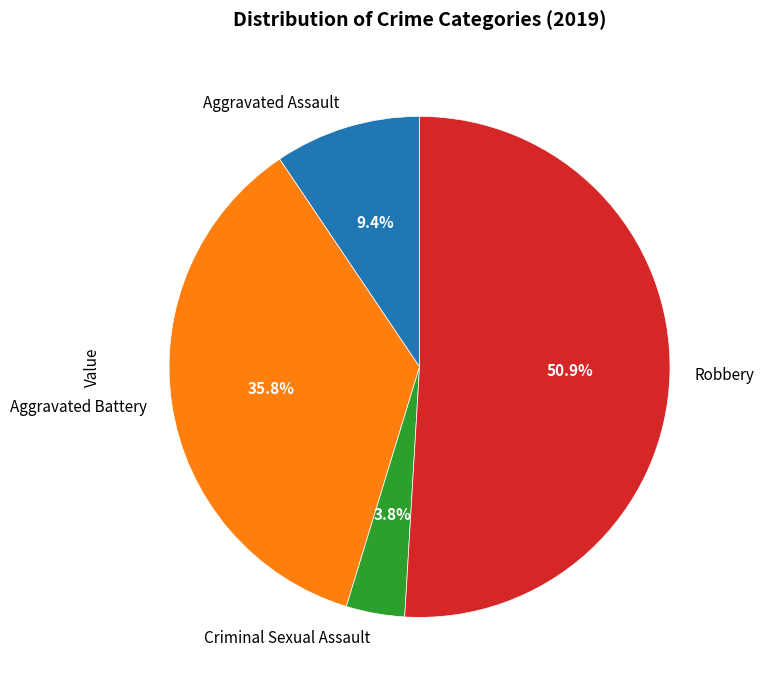

To the nearest percent, what is the difference between the largest and smallest slice percentages?

47%